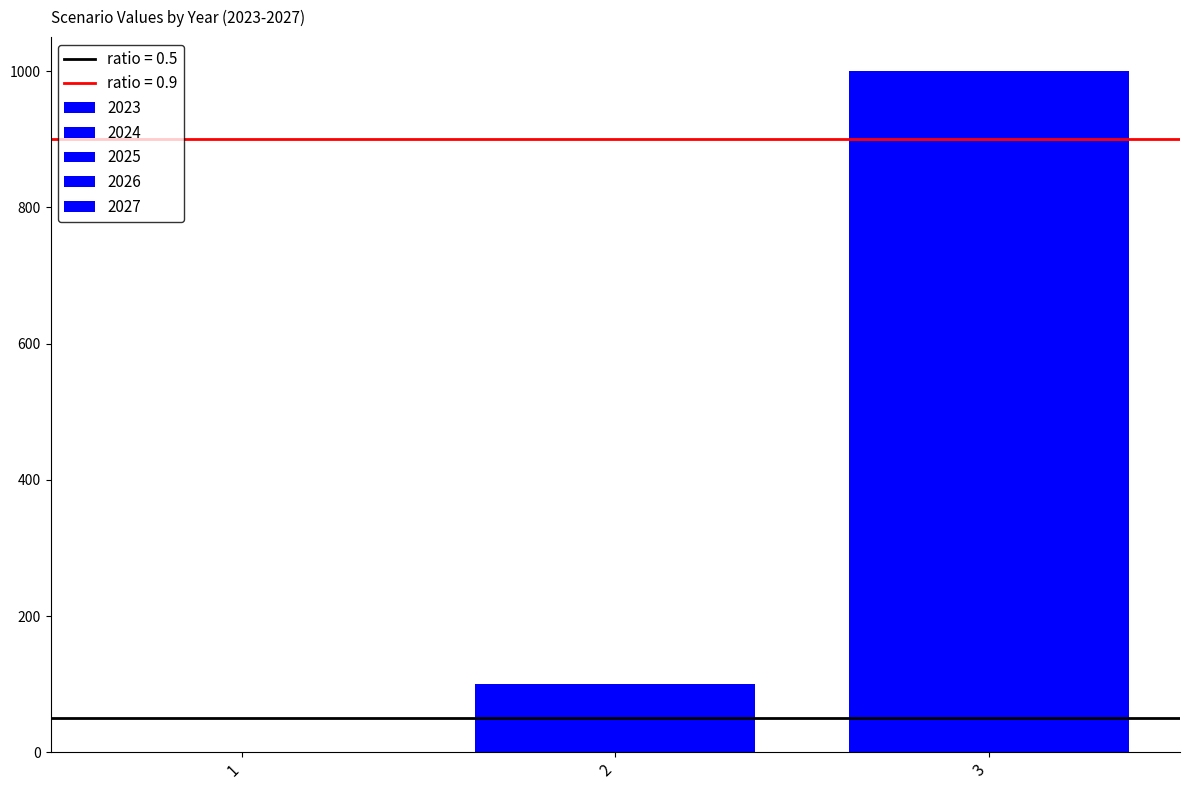

True or false: 2027 has a value of 1000 at 3.

True